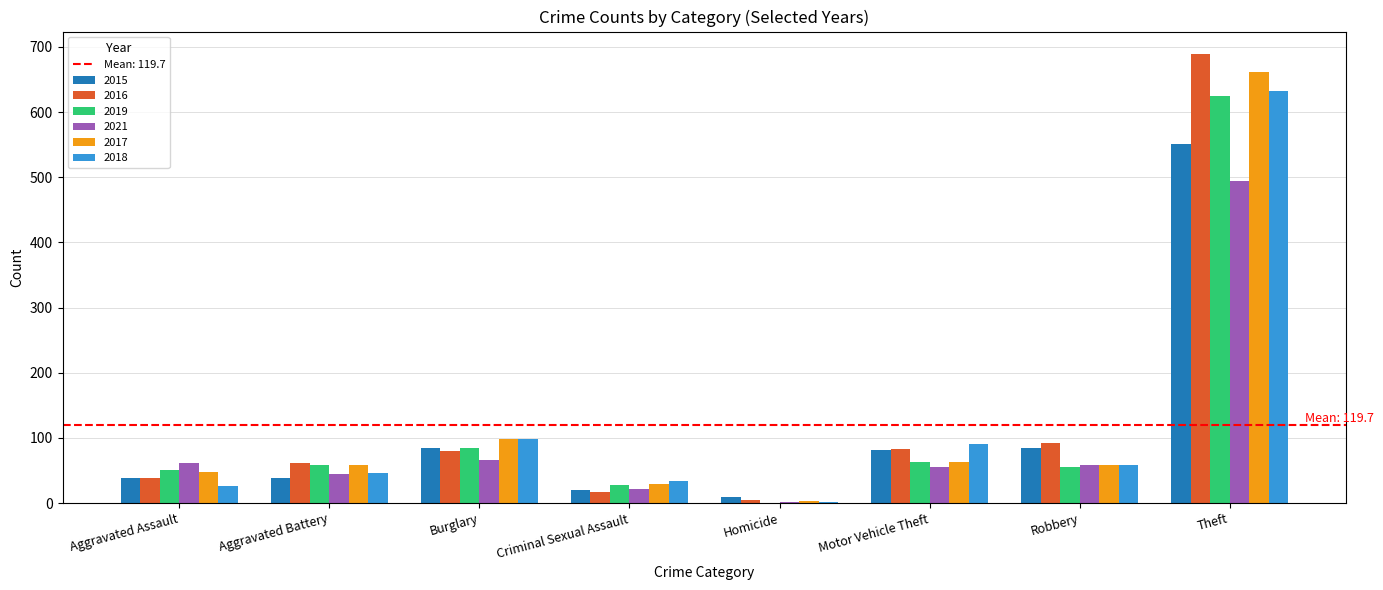

Which label corresponds to the largest value in the chart?

Theft